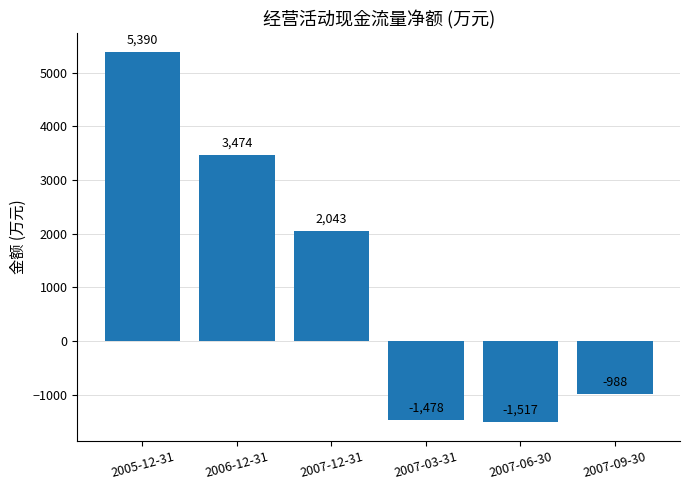

List the labels in order of value, smallest first.

2007-06-30, 2007-03-31, 2007-09-30, 2007-12-31, 2006-12-31, 2005-12-31